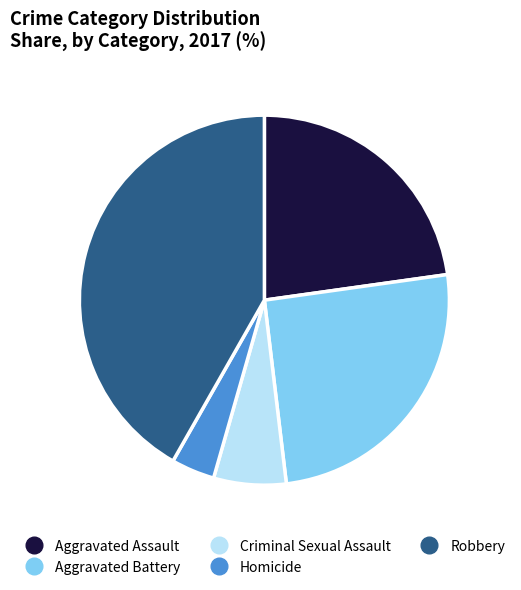

Is the sum of Robbery and Criminal Sexual Assault greater than half?

No